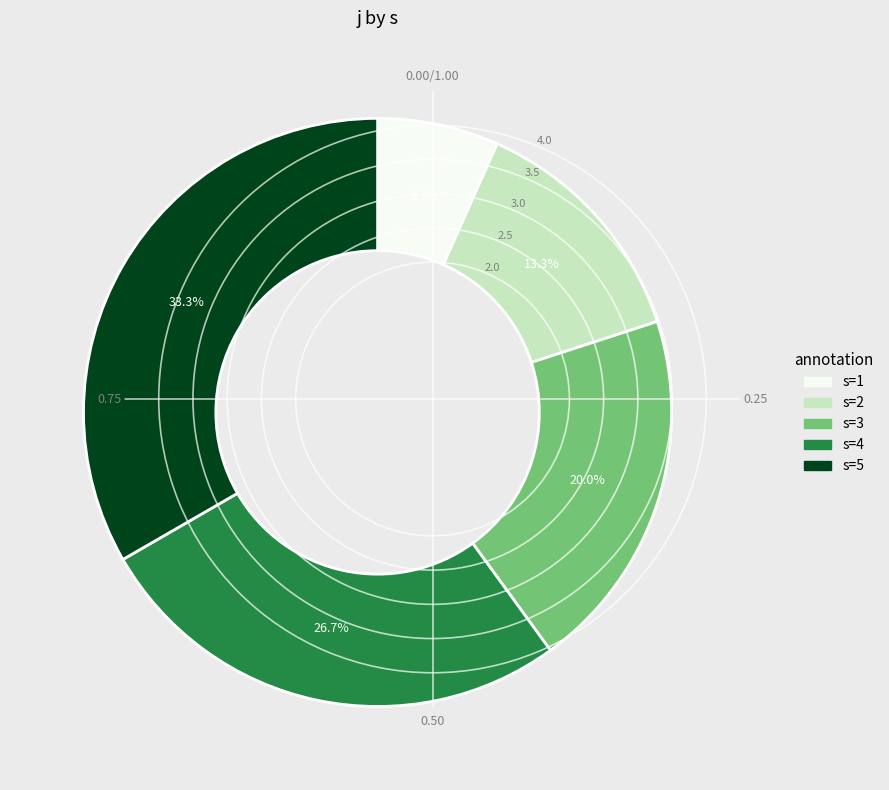

What percentage is the s=2 slice, to the nearest percent?

13%